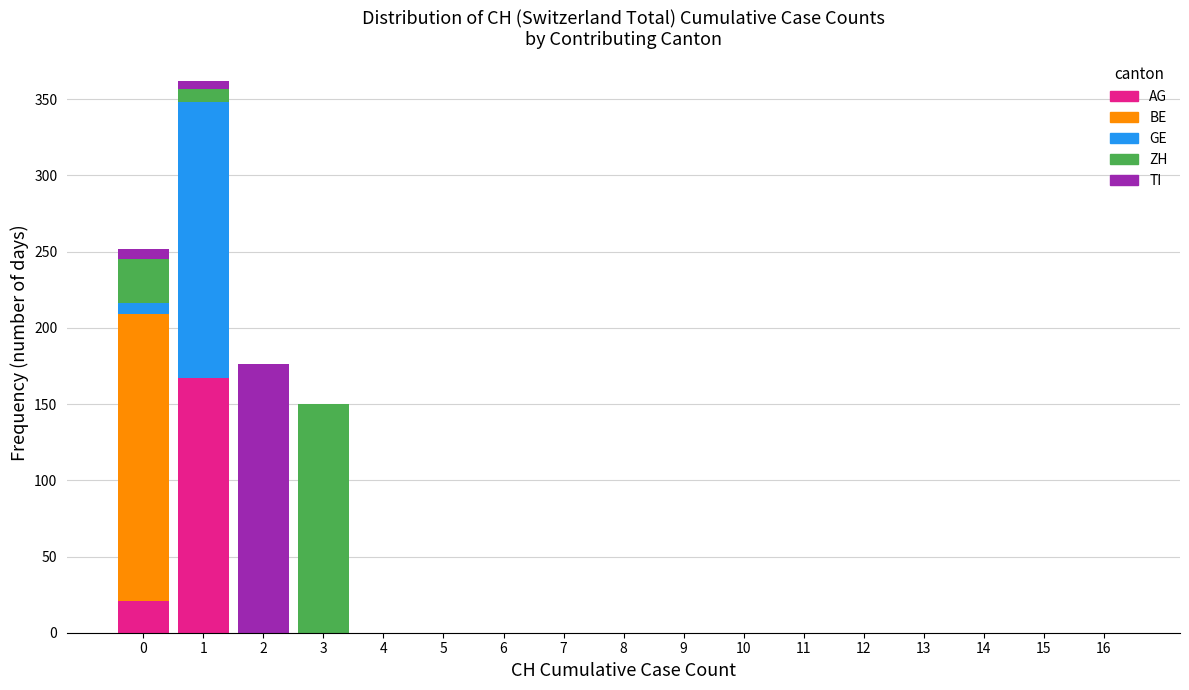

The value of AG at 12 is 0. True or false?

True